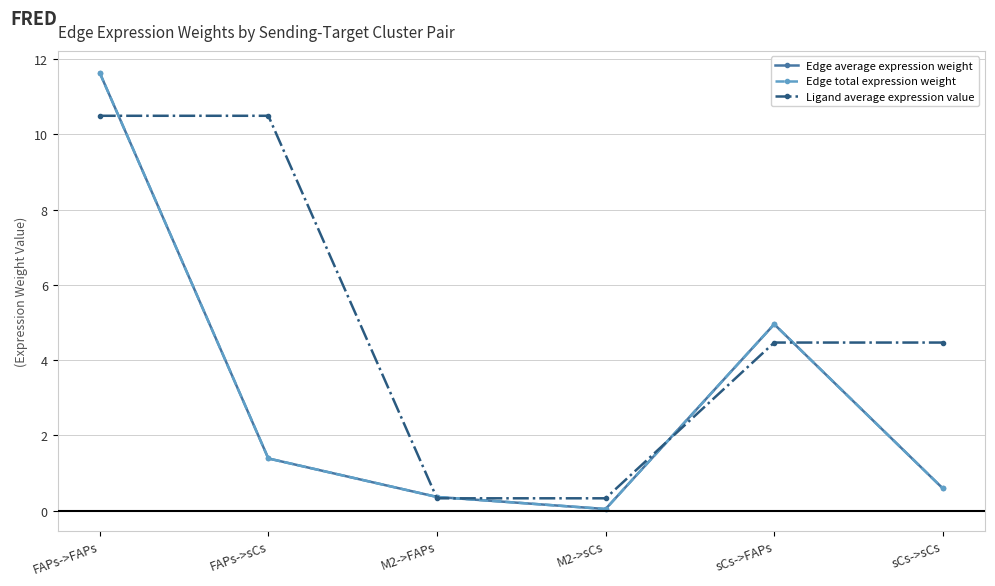

Reading right to left, list all the values displayed in this chart.

Edge average expression weight: 0.6	5.0	0.0	0.4	1.4	11.6
Edge total expression weight: 0.6	5.0	0.0	0.4	1.4	11.6
Ligand average expression value: 4.5	4.5	0.3	0.3	10.5	10.5